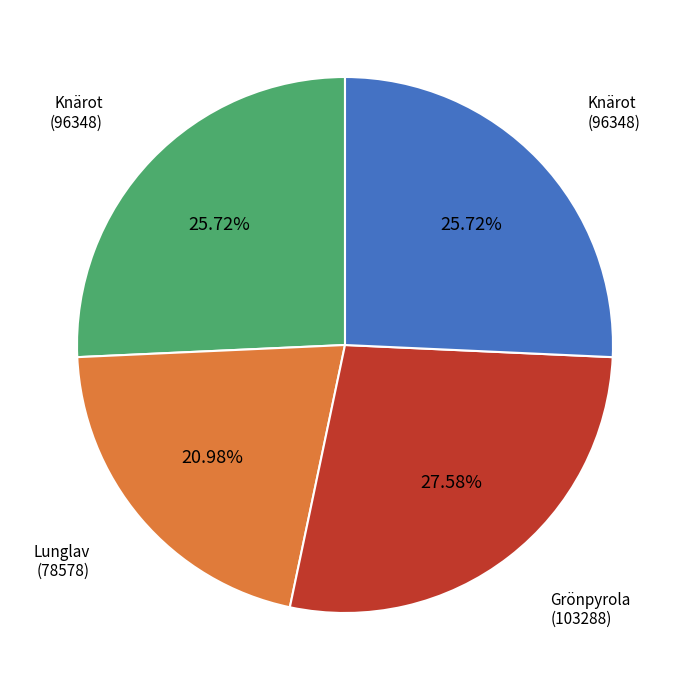

Is there any slice that represents more than half of the pie?

No